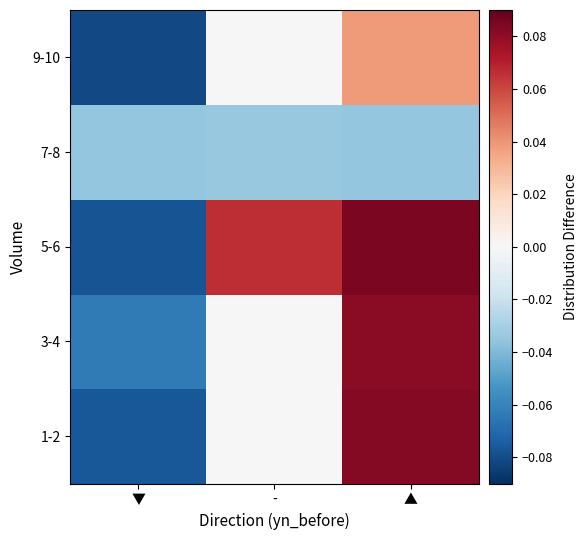

Which series has the widest spread of values?

5-6